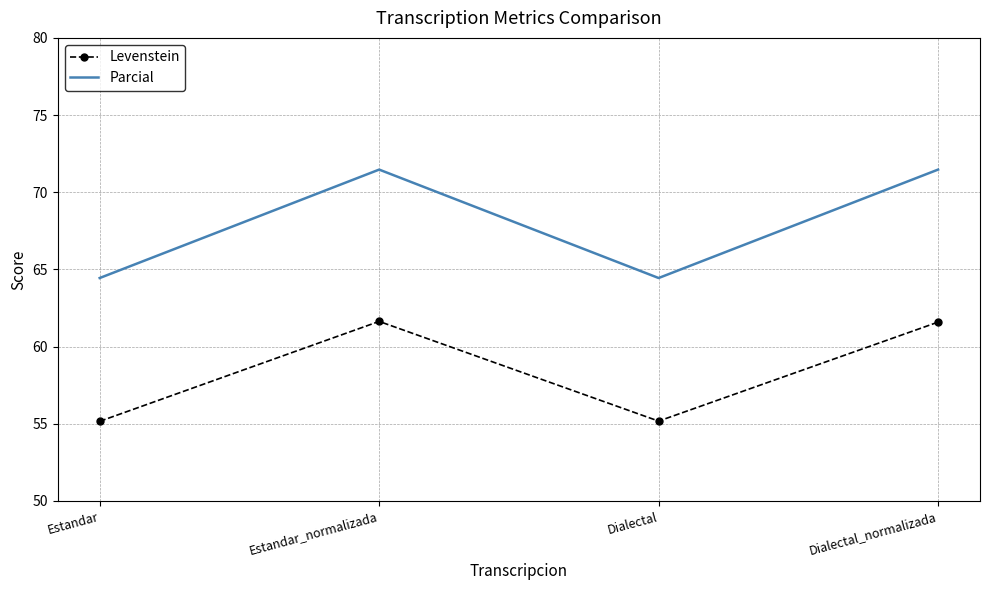

What is the average value of the Levenstein series?

58.4